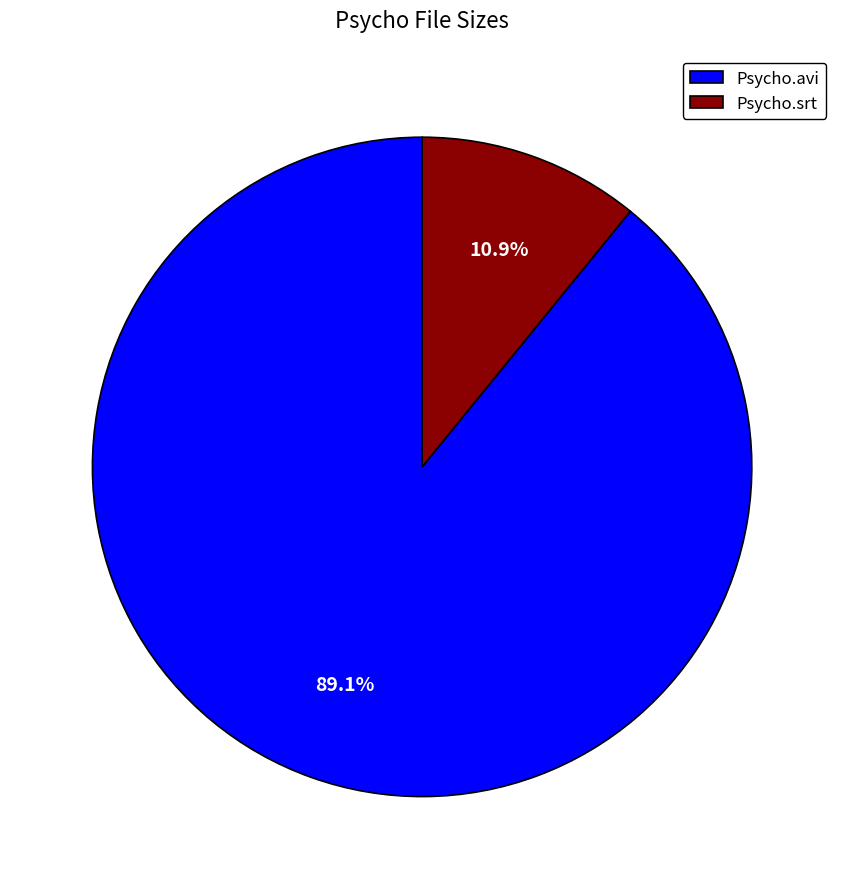

Is the sum of Psycho.avi and Psycho.srt greater than half?

Yes